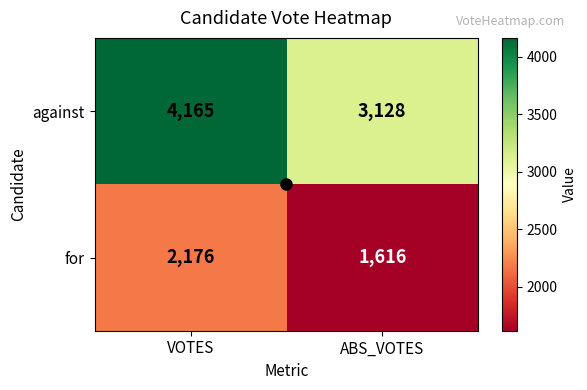

What is the average value of the for series?

1896